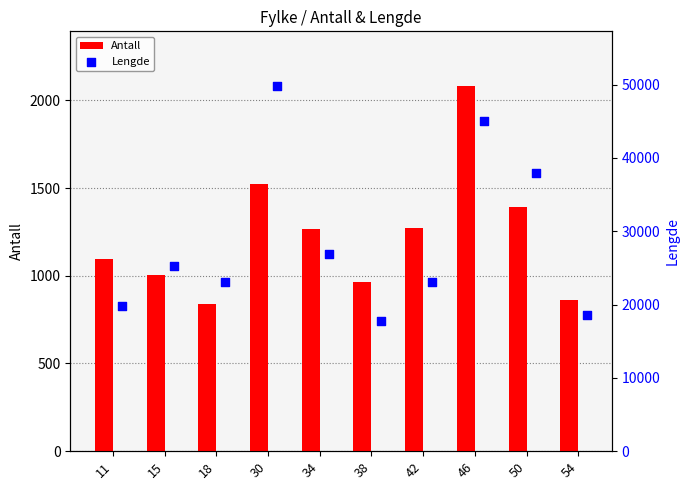

At how many categories does at least one series exceed 45349?

1